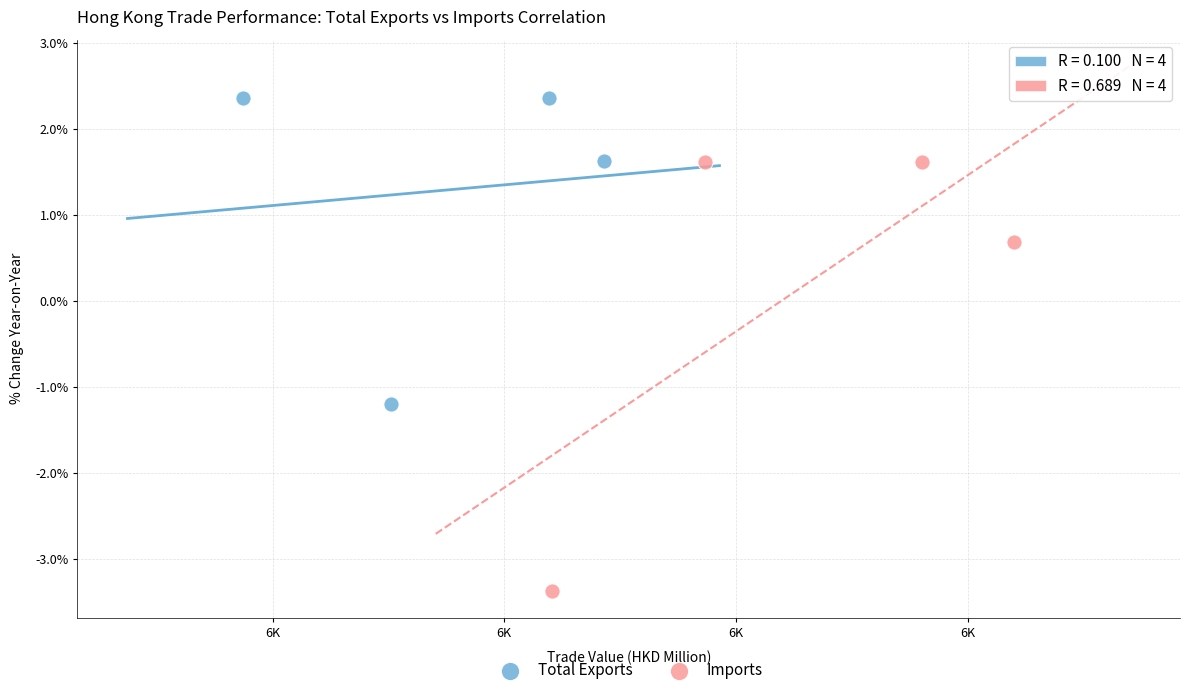

What are all the series names shown in the legend?

Total Exports, Imports